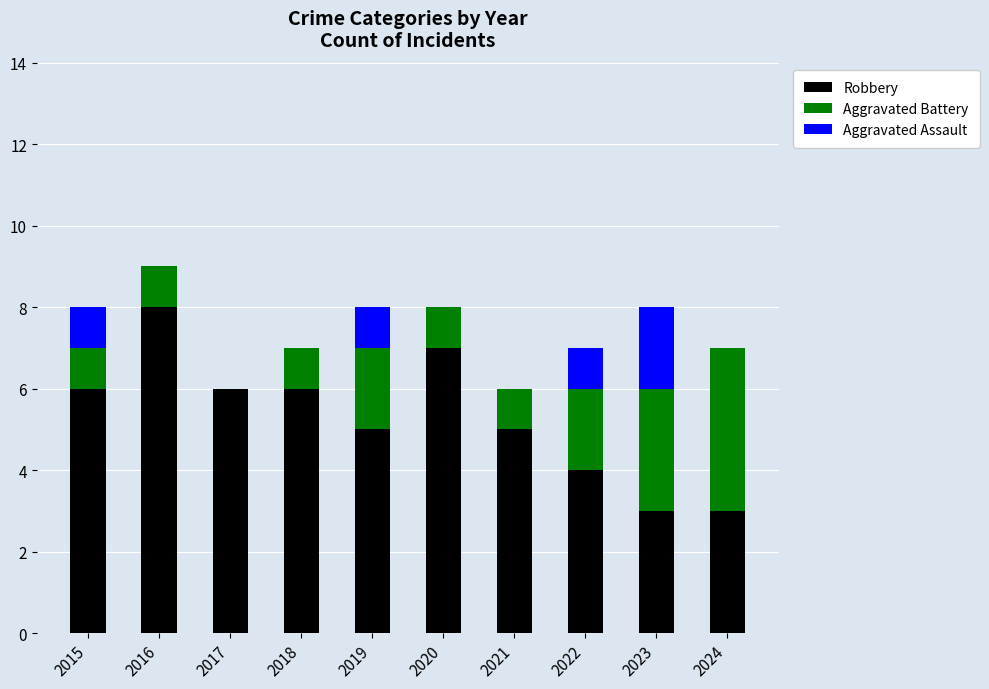

The value of Robbery at 2019 is 5. True or false?

True